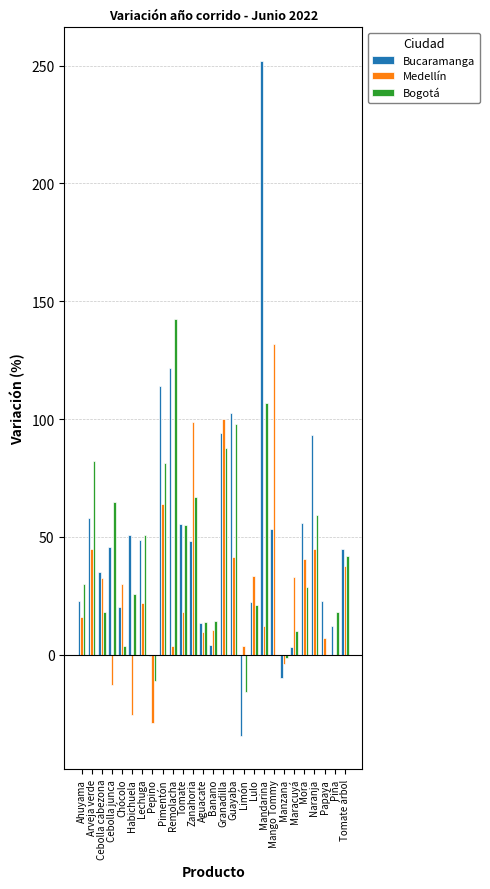

What is the maximum value shown in the chart?

251.9